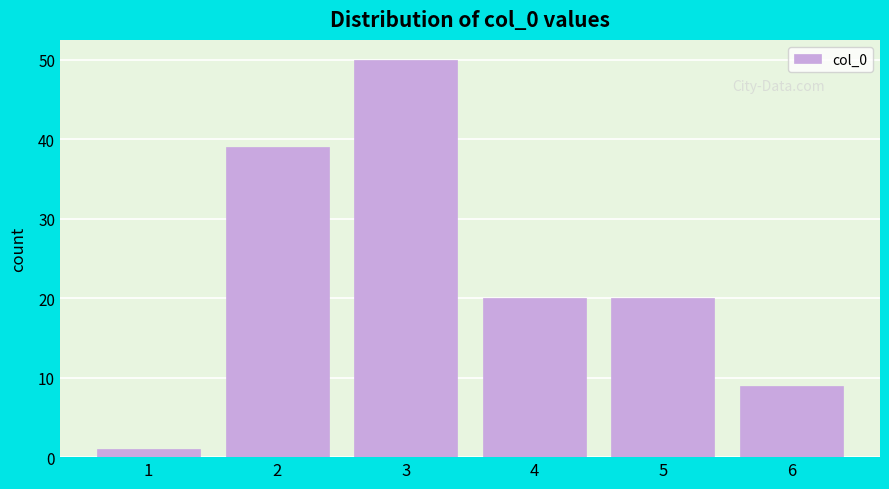

Reading left to right, what are all the values shown in this chart?

1=1	2=39	3=50	4=20	5=20	6=9